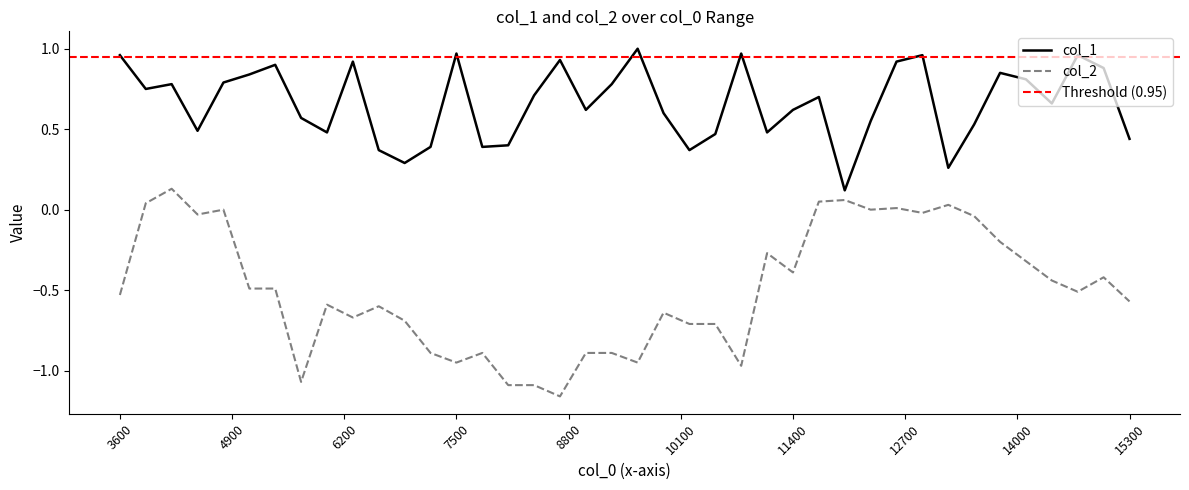

True or false: col_2 has a value of -0.3 at 15300.

False